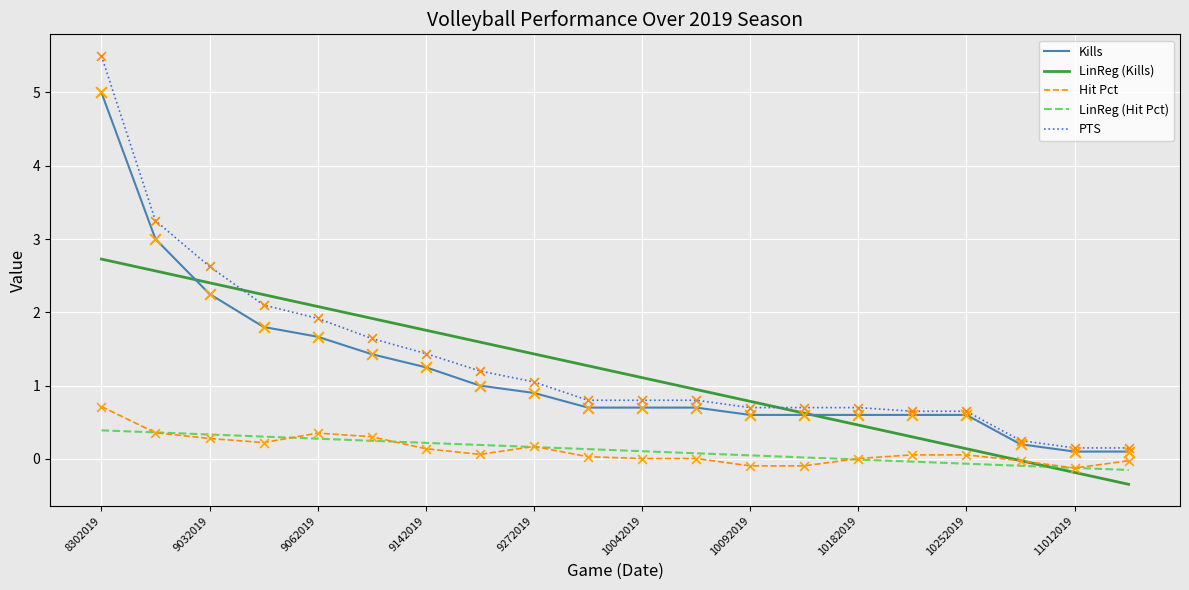

Which series has the widest spread of values?

PTS